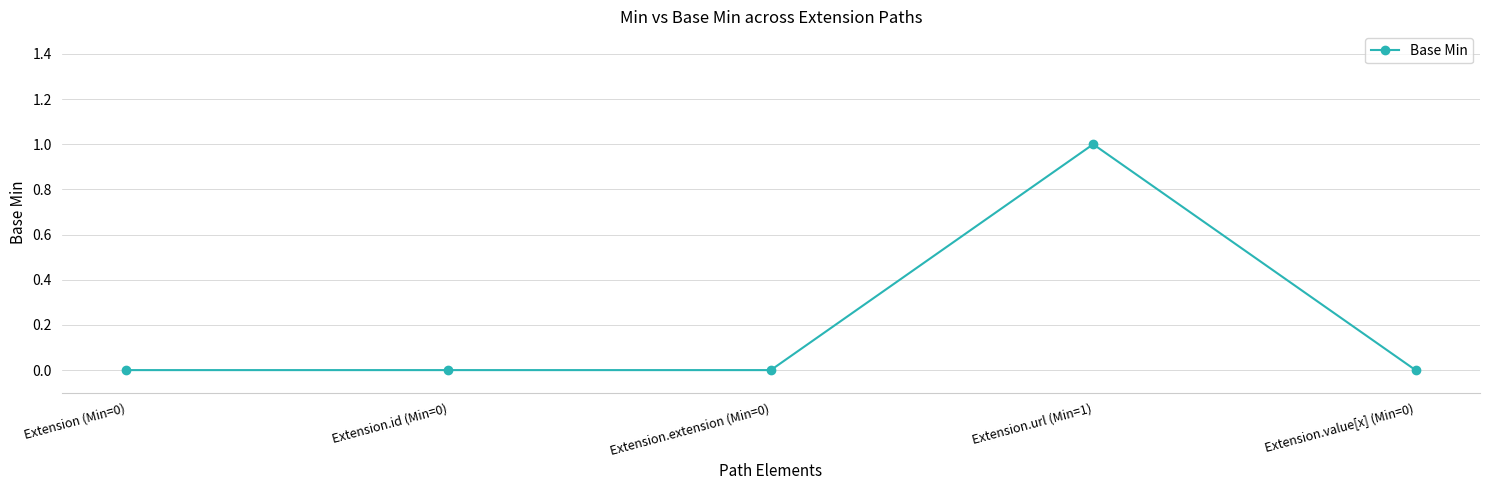

Reading left to right, transcribe all the data shown in this chart.

0	0	0	1	0